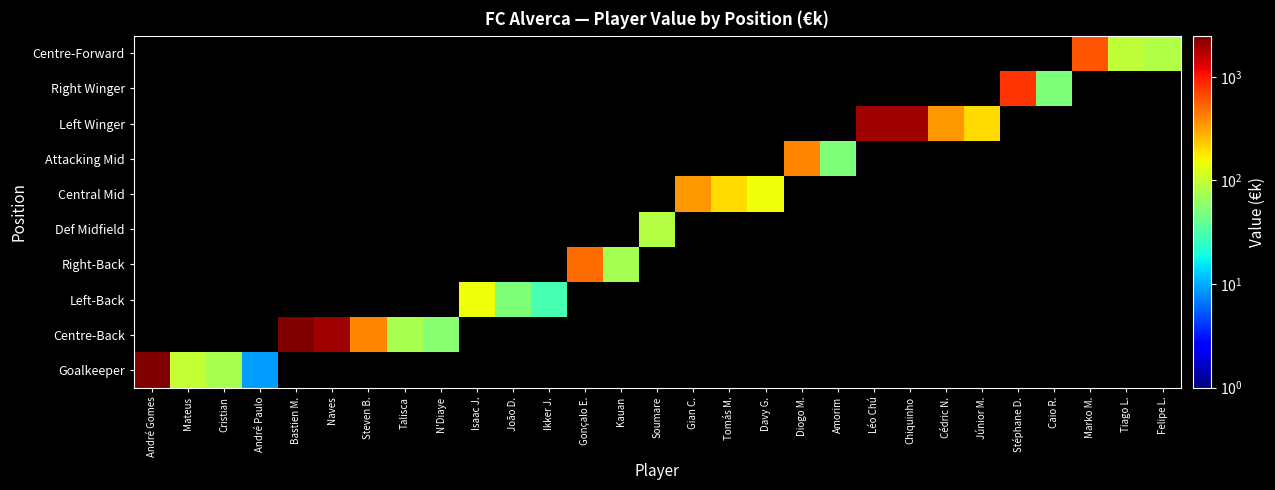

At which category is the sum across all series the highest?

André Gomes